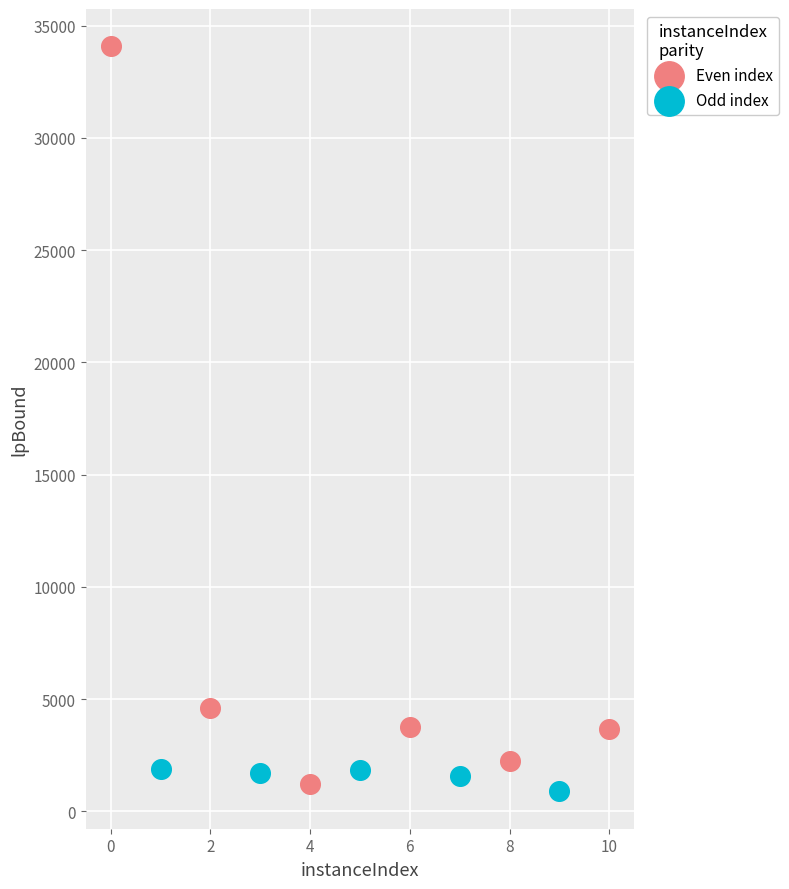

What are all the series names shown in the legend?

Even index, Odd index